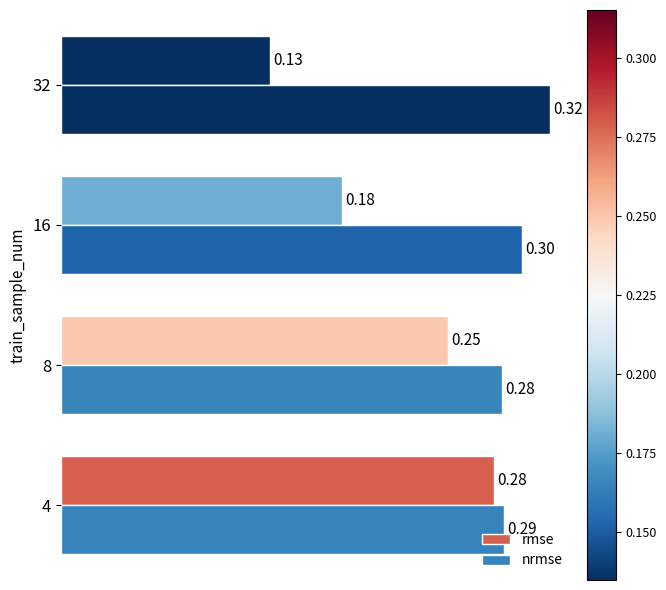

What is the minimum value shown in the chart?

0.1